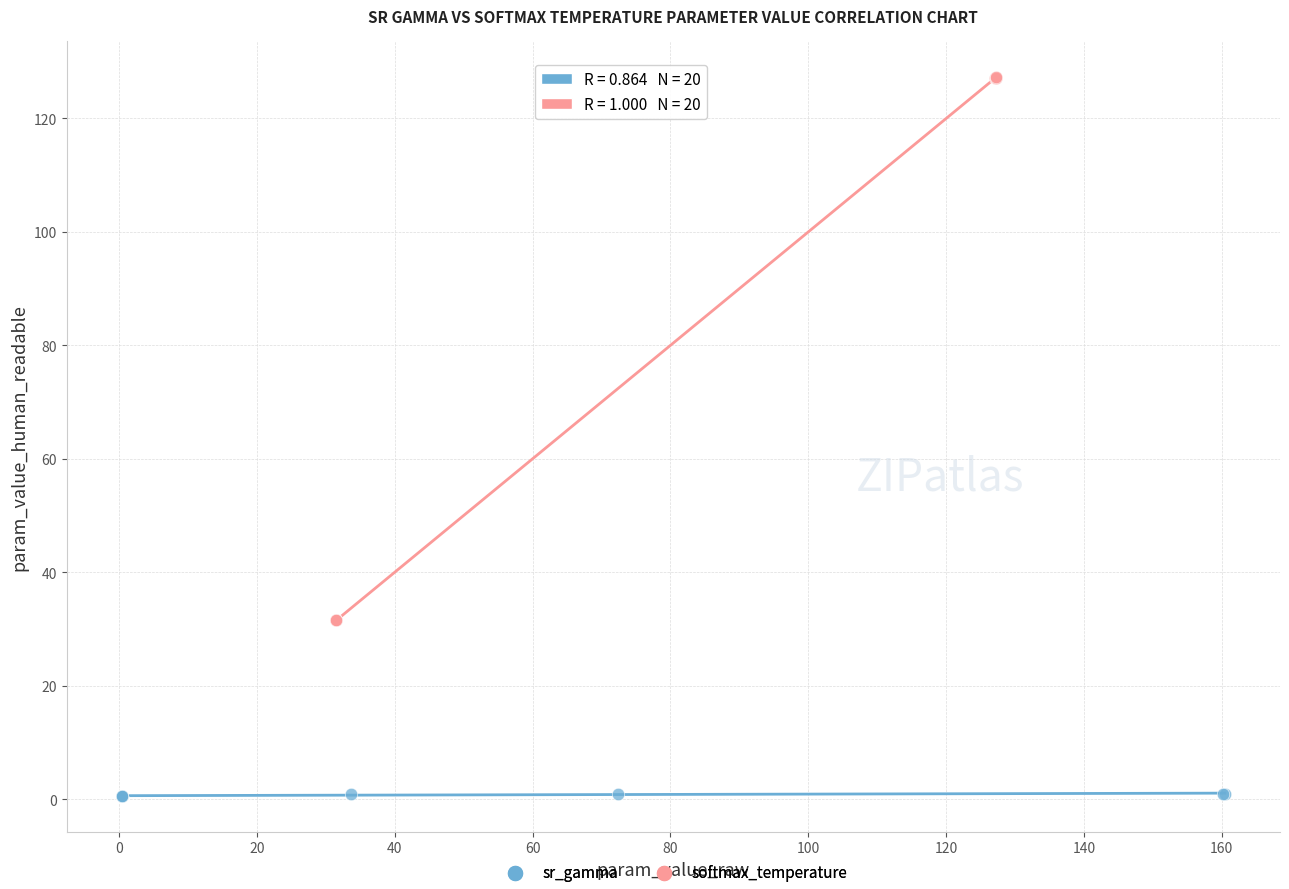

Which series has the largest Y range (max minus min)?

softmax_temperature